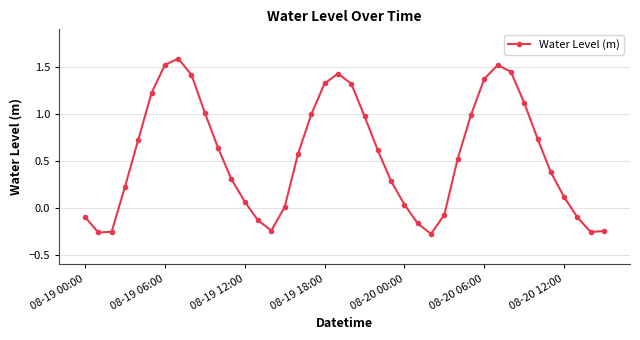

What is the difference between the maximum and second lowest values?

1.8